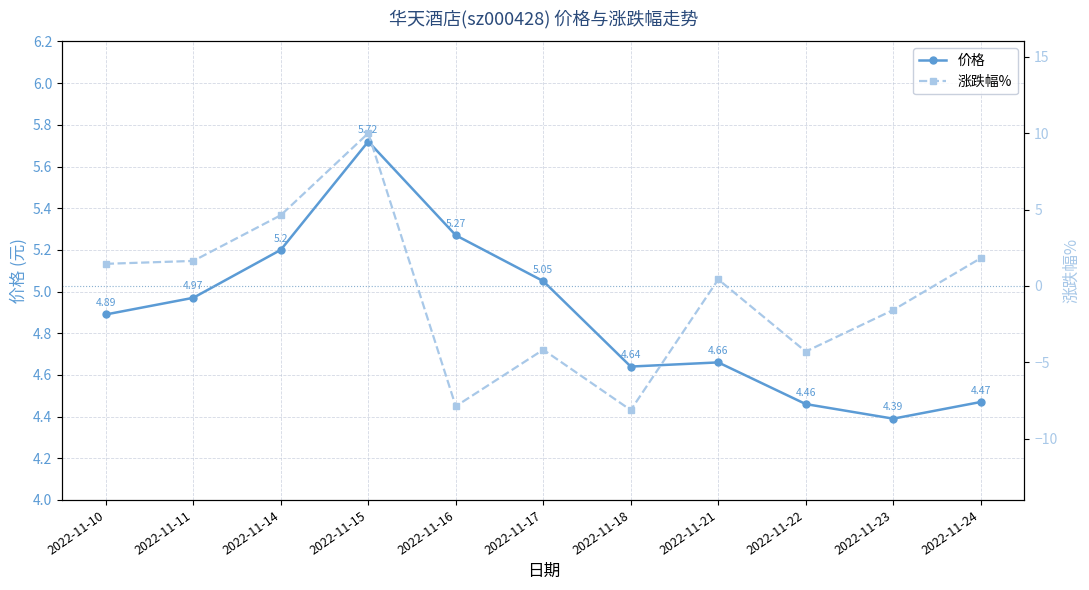

How many values in the 涨跌幅% series are below 0?

5